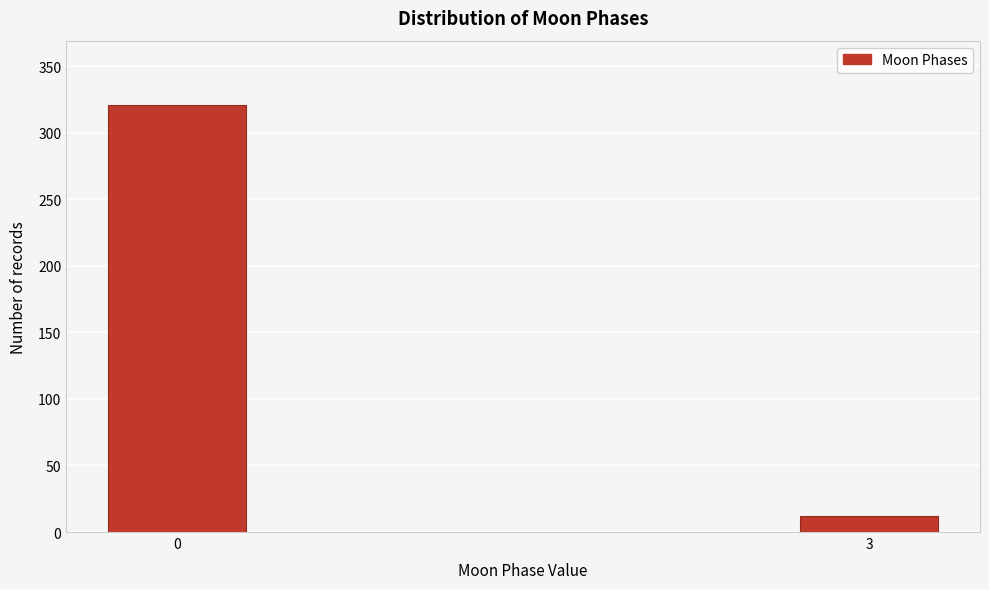

Reading left to right, list all the values displayed in this chart.

321	12